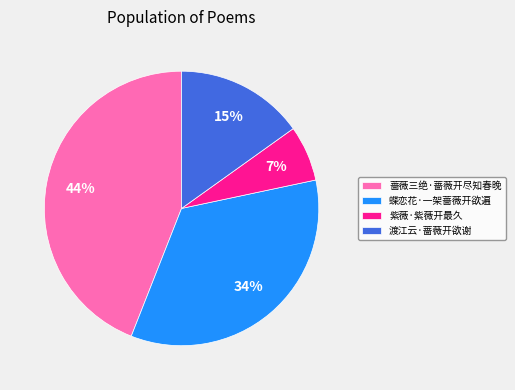

What is the ratio of the value at 渡江云·蔷薇开欲谢 to the value at 蝶恋花·一架蔷薇开欲遍?

0.4